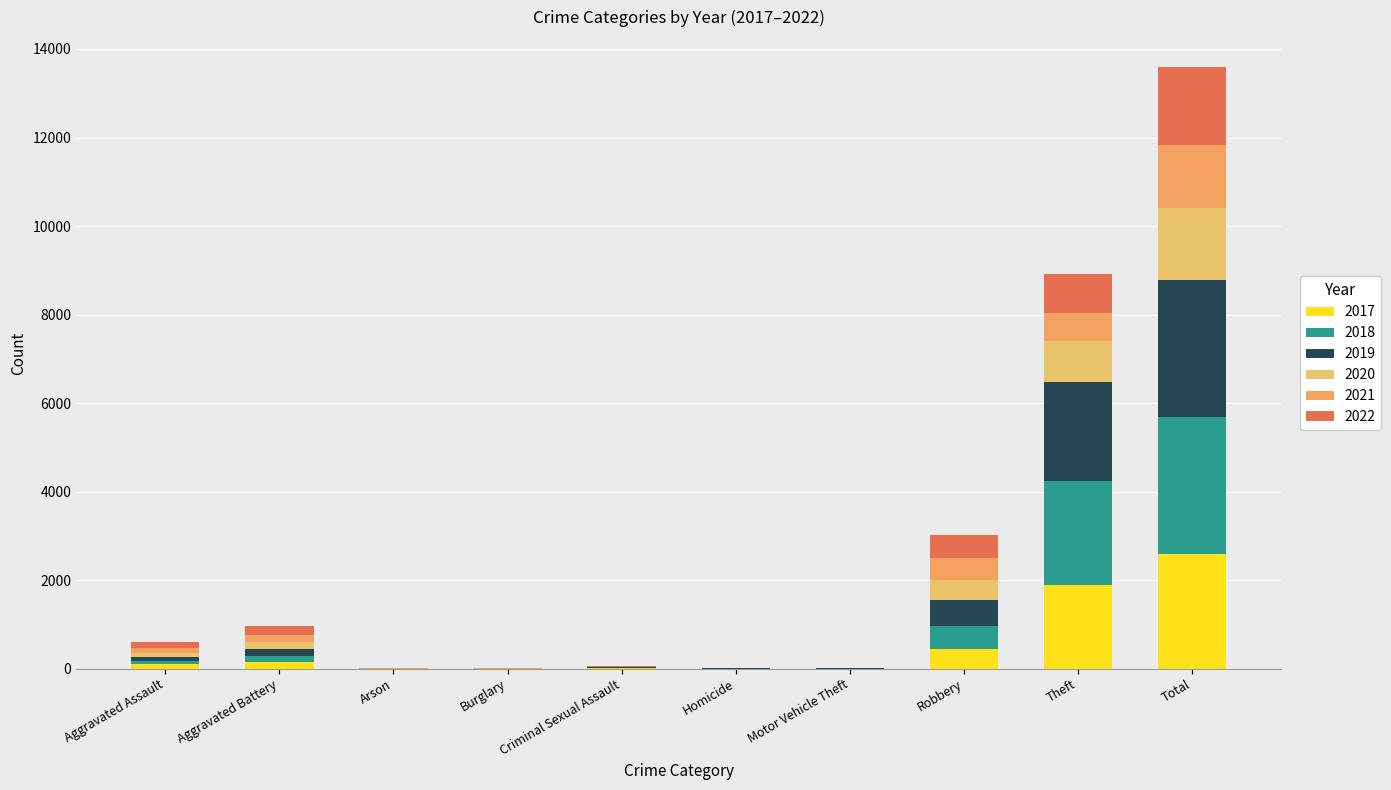

What is the label of the 5th bar from the left?

Criminal Sexual Assault